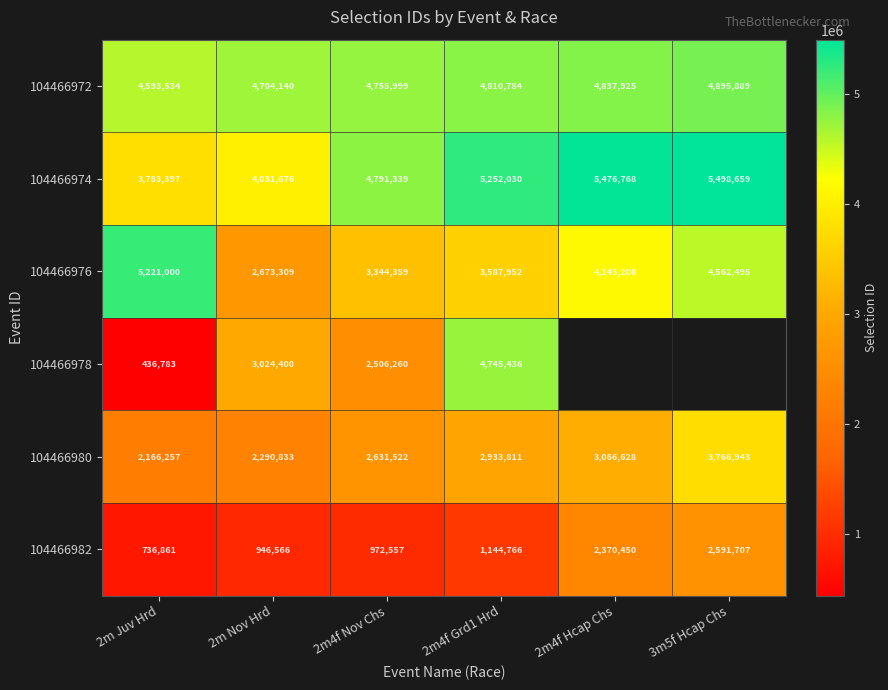

How many values in the 104466980 series are below 2933811?

3